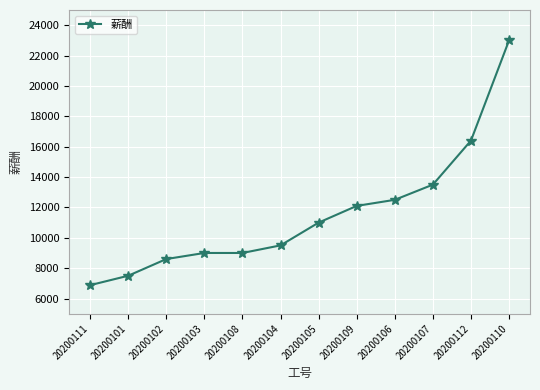

How many lines are shown in the chart?

1